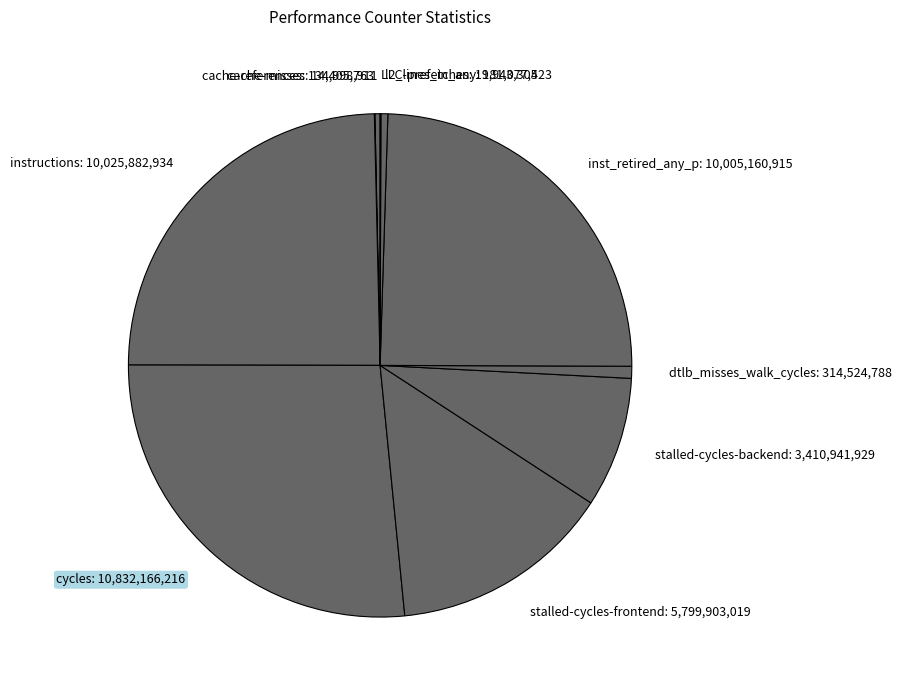

Combined, do inst_retired_any_p: 10,005,160,915 and stalled-cycles-frontend: 5,799,903,019 account for over 50%?

No